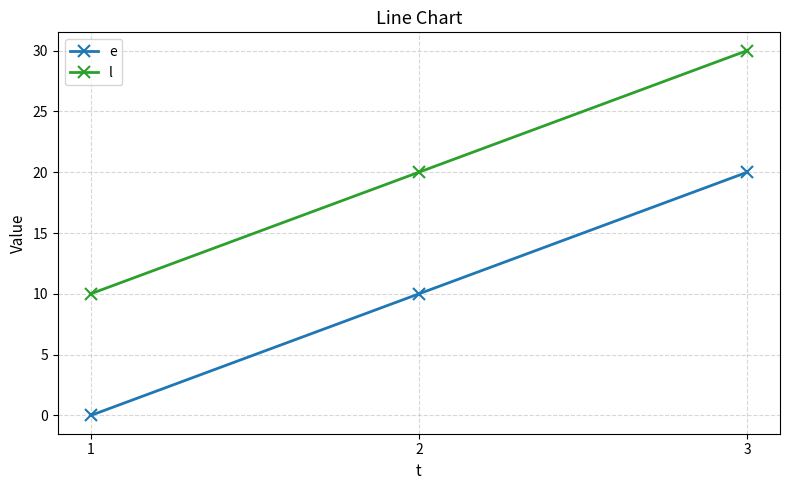

What is the lowest value of the l series?

10